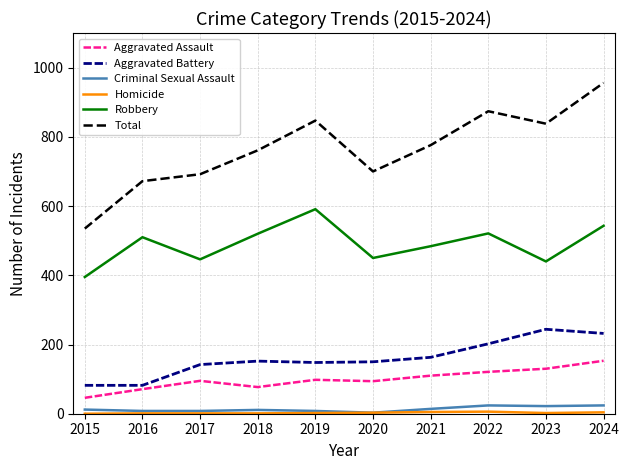

The value of Aggravated Battery at 2020 is 267. True or false?

False